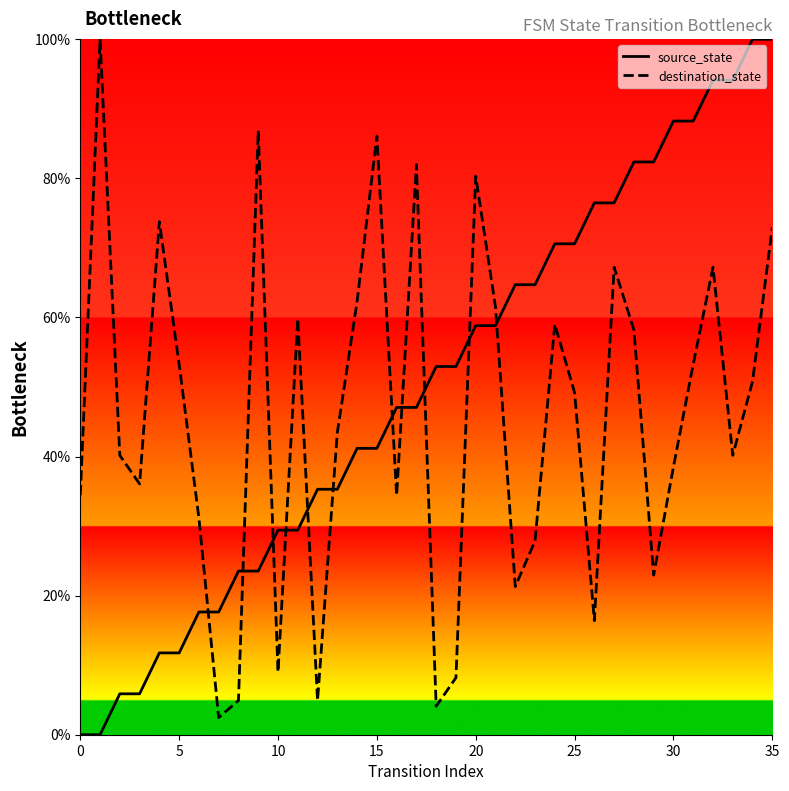

What is the total value across all series at 32?

161.3